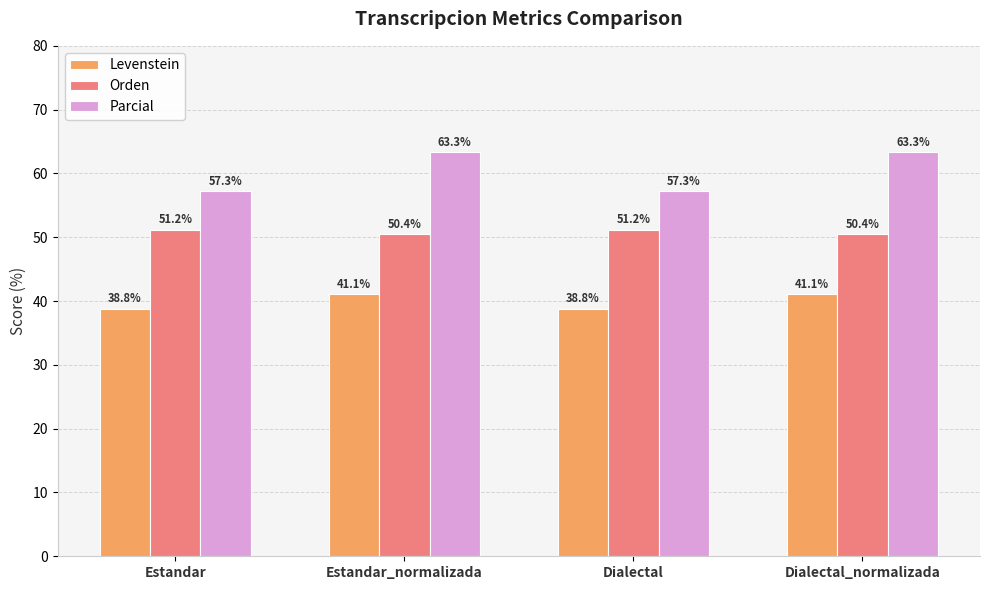

What is the greatest value displayed?

63.3